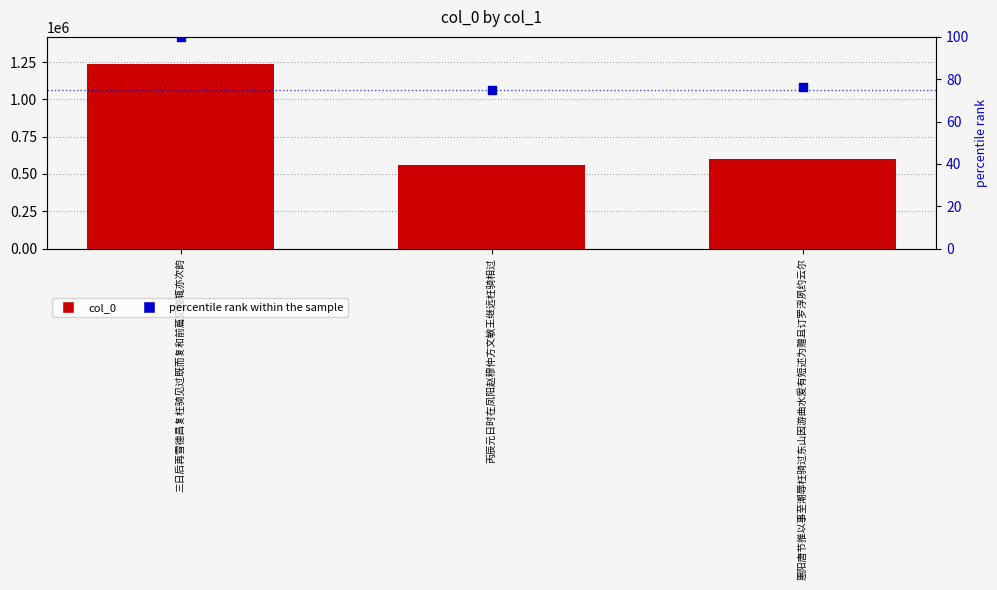

Which series contains the highest Y value?

col_0